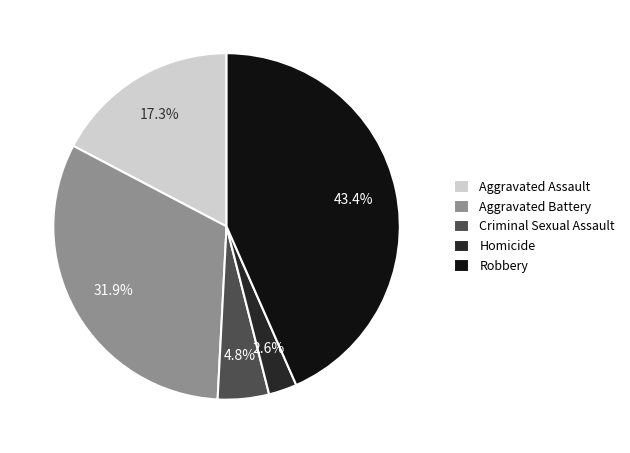

What percentage do Robbery and Criminal Sexual Assault together represent?

48.2%